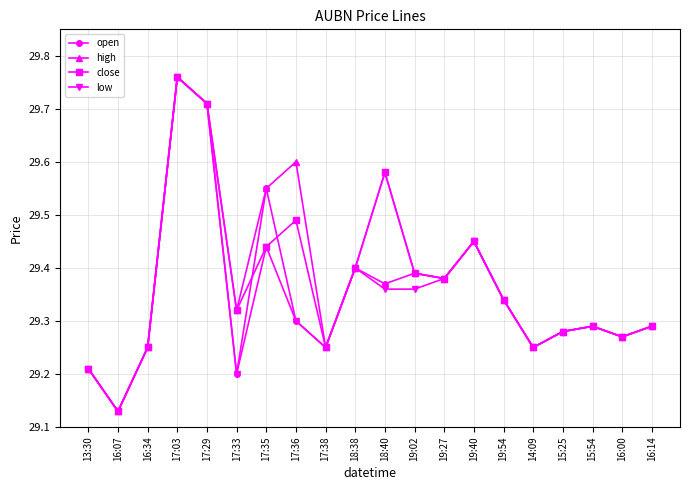

What is the difference between the low values at 17:29 and 19:27?

0.3